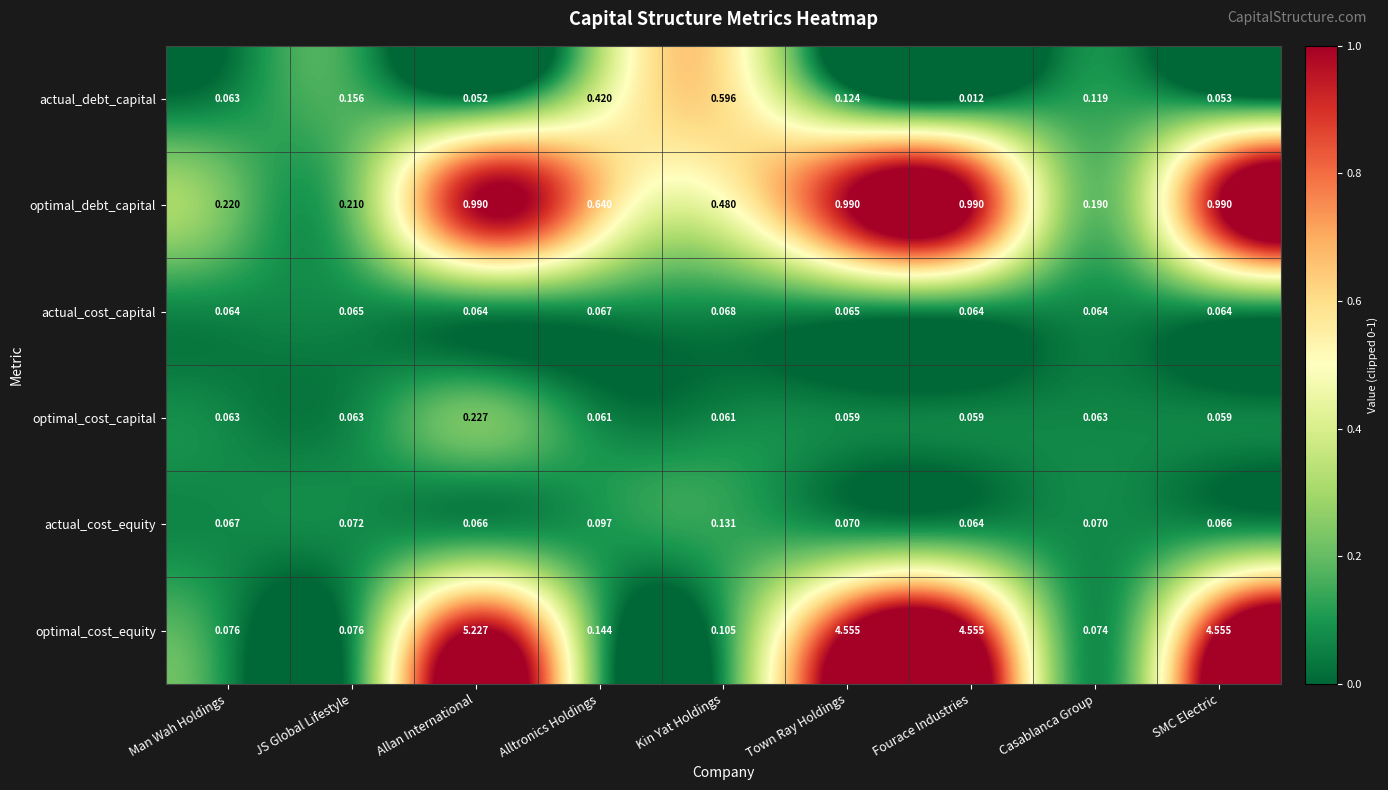

Rank the series by their maximum value, from highest to lowest.

optimal_cost_equity, optimal_debt_capital, actual_debt_capital, optimal_cost_capital, actual_cost_equity, actual_cost_capital